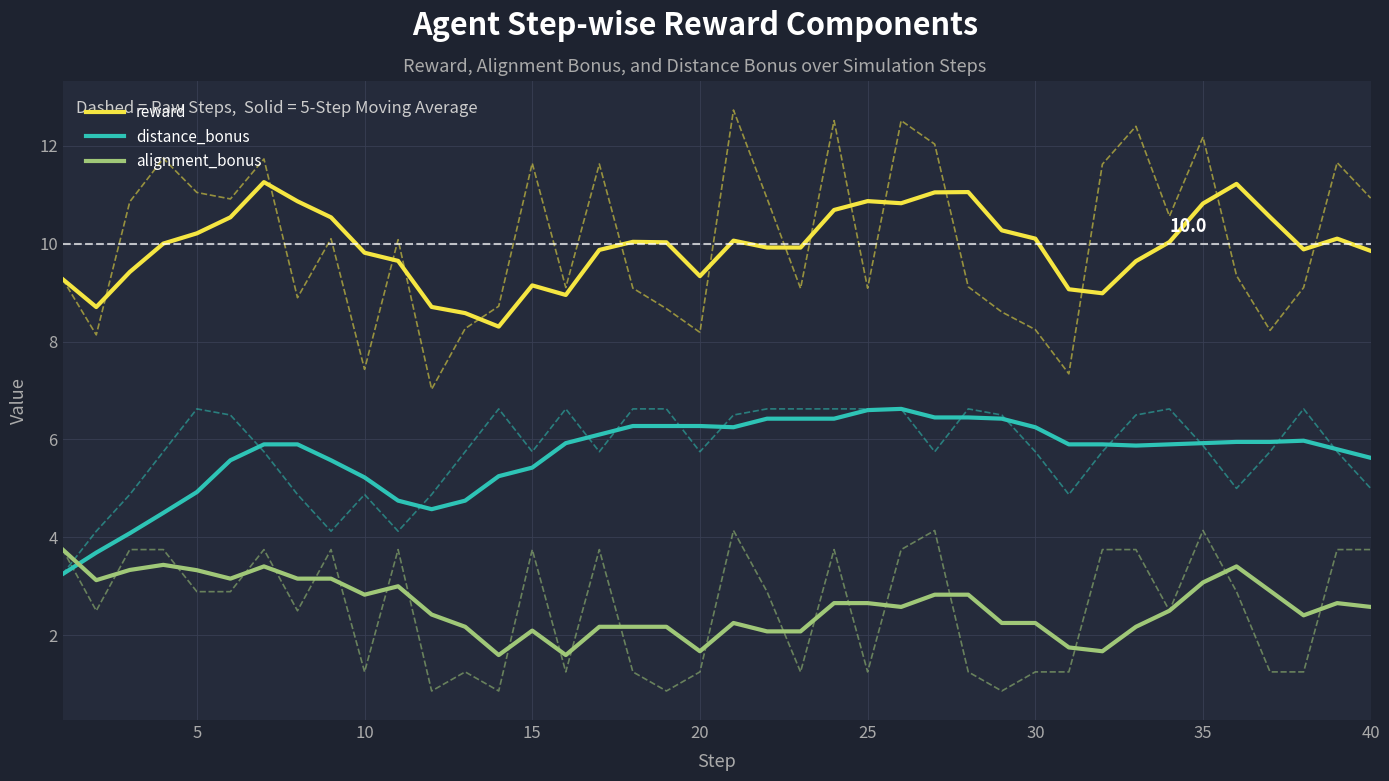

What is the minimum value for reward?

8.3